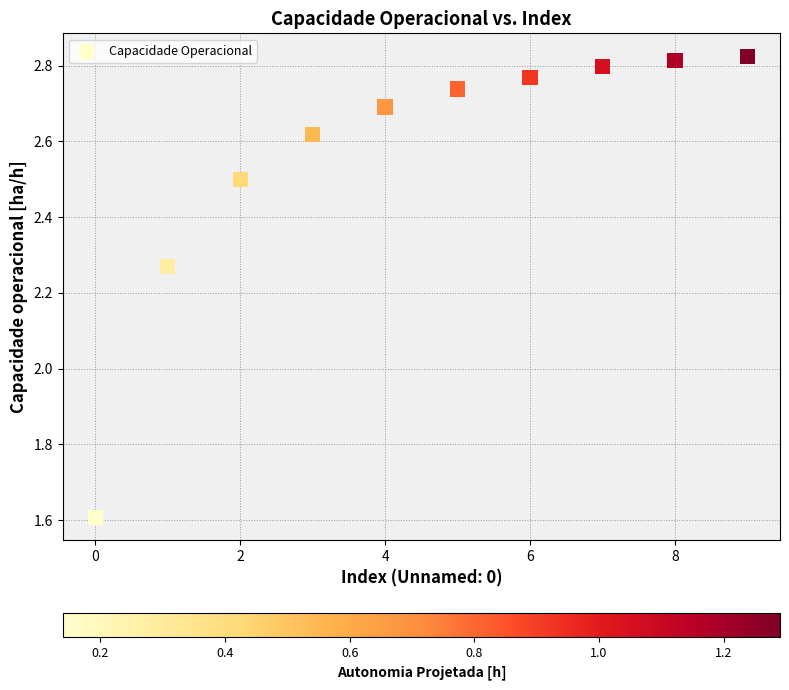

What is the range of Y values (max minus min)?

1.2